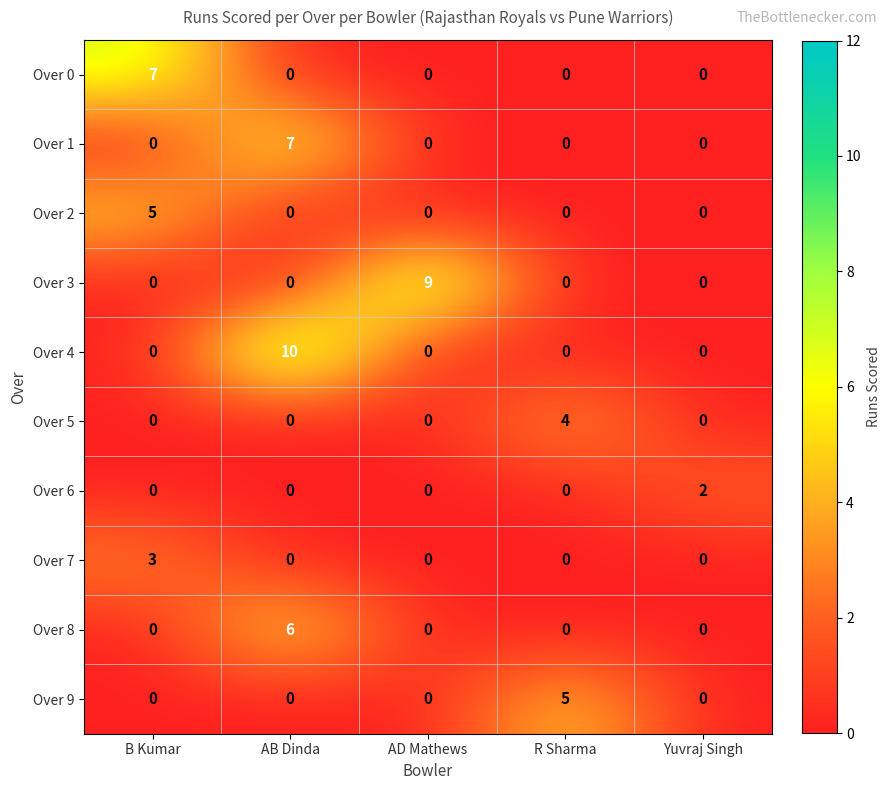

What is the difference between the highest and lowest values at AD Mathews?

9